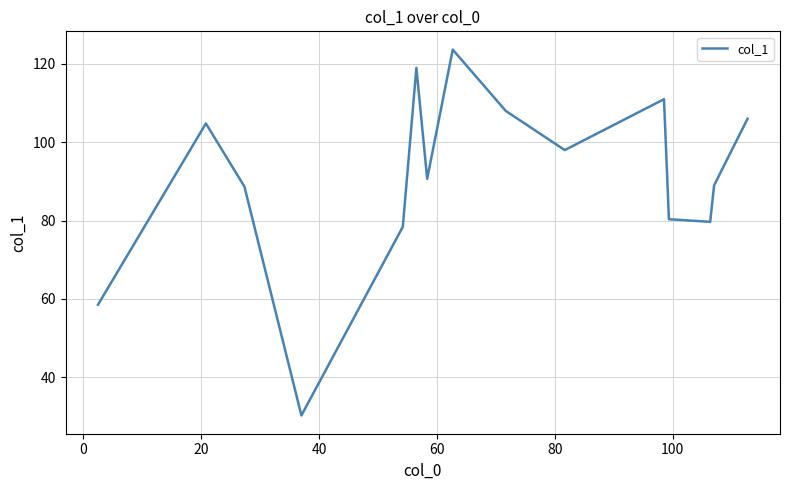

What is the difference between the maximum and second lowest values?

65.2